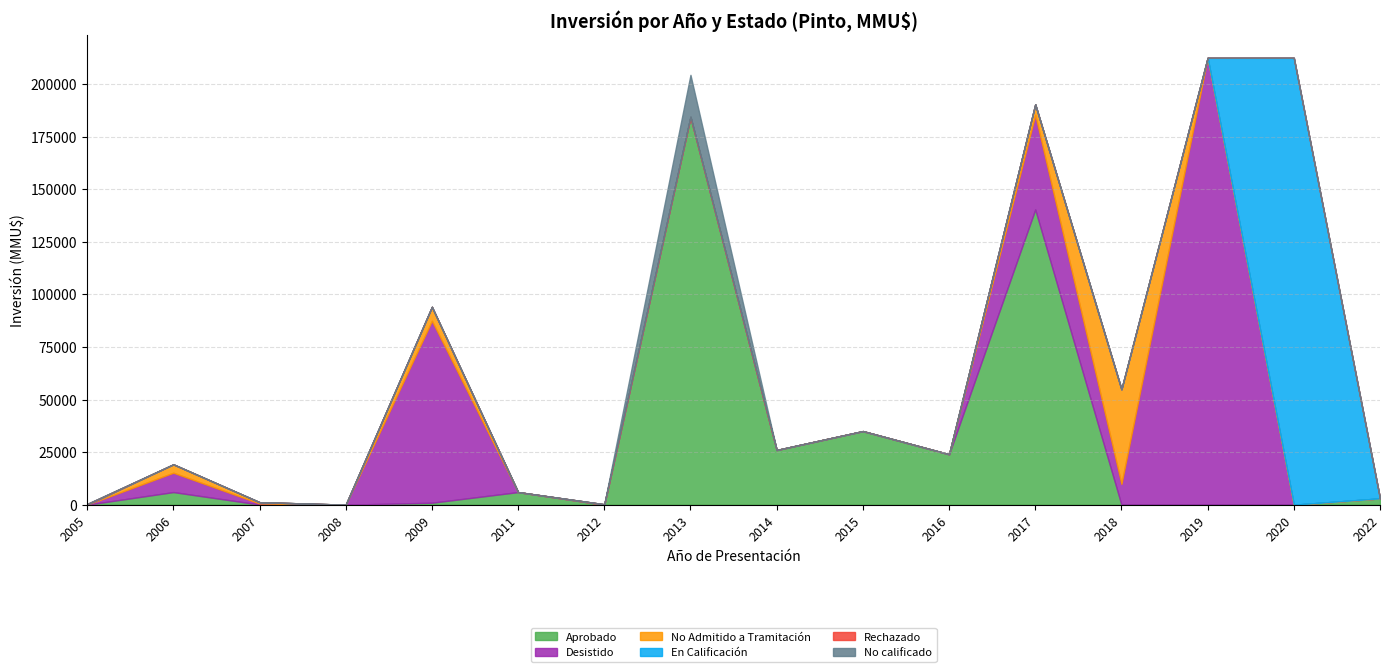

Which category has the lowest value across all series?

2005